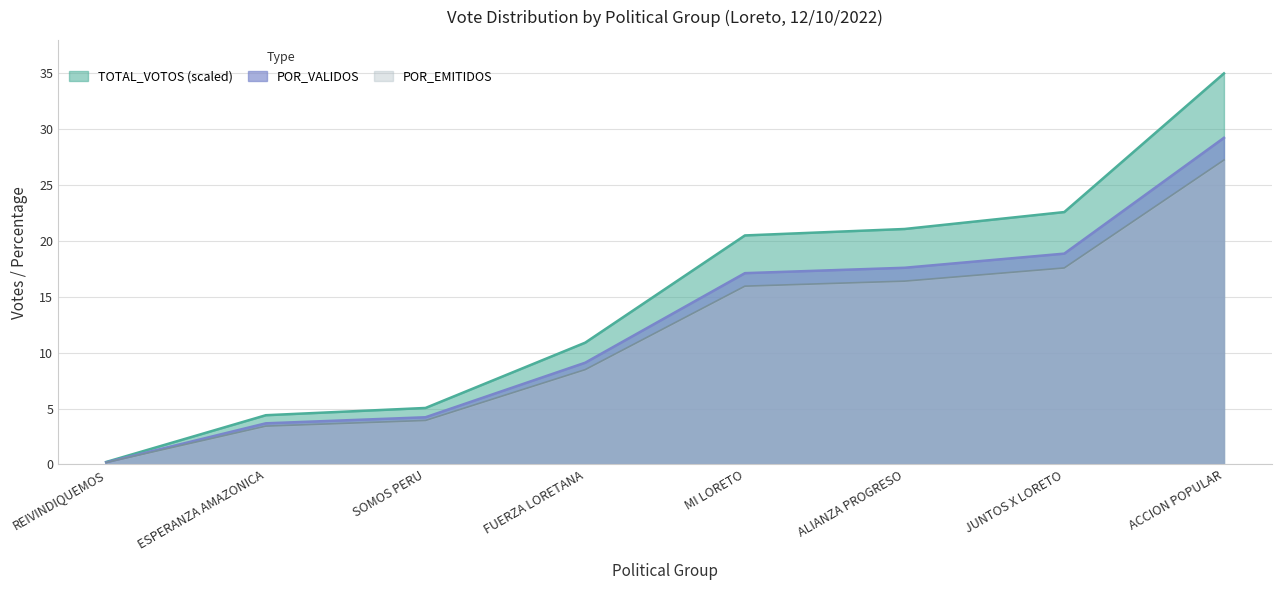

Reading right to left, what are all the values shown in this chart?

TOTAL_VOTOS: ACCION POPULAR=35.0	JUNTOS X LORETO=22.6	ALIANZA PROGRESO=21.1	MI LORETO=20.5	FUERZA LORETANA=10.9	SOMOS PERU=5.1	ESPERANZA AMAZONICA=4.4	REIVINDIQUEMOS=0.2
POR_VALIDOS: ACCION POPULAR=29.2	JUNTOS X LORETO=18.9	ALIANZA PROGRESO=17.6	MI LORETO=17.1	FUERZA LORETANA=9.1	SOMOS PERU=4.2	ESPERANZA AMAZONICA=3.7	REIVINDIQUEMOS=0.2
POR_EMITIDOS: ACCION POPULAR=27.2	JUNTOS X LORETO=17.6	ALIANZA PROGRESO=16.4	MI LORETO=16.0	FUERZA LORETANA=8.5	SOMOS PERU=3.9	ESPERANZA AMAZONICA=3.4	REIVINDIQUEMOS=0.2